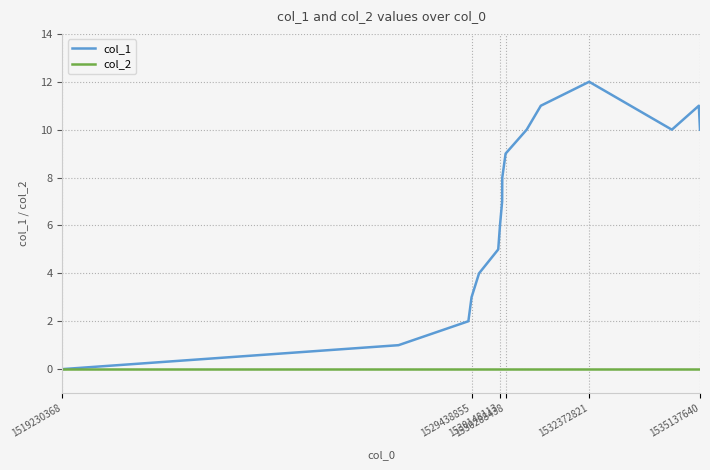

Does the chart have visible grid lines?

Yes